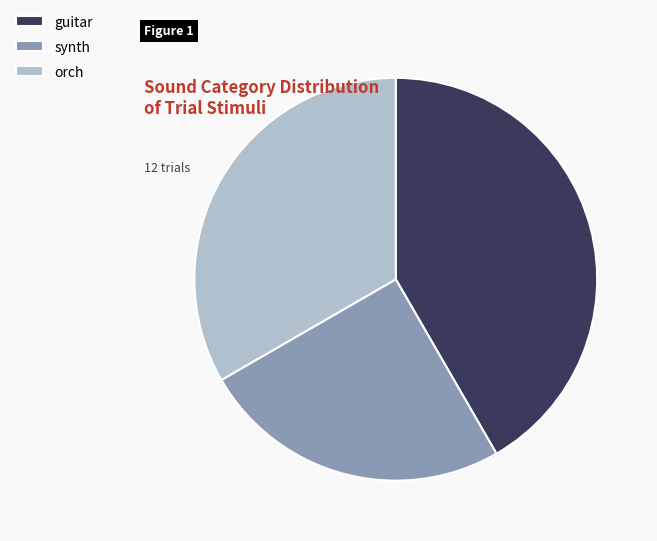

Approximately how many times larger is the value at synth compared to guitar?

0.6